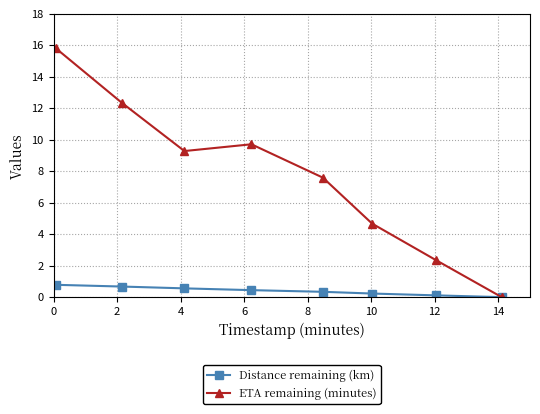

How many interior local valleys does the ETA remaining (minutes) series have?

1